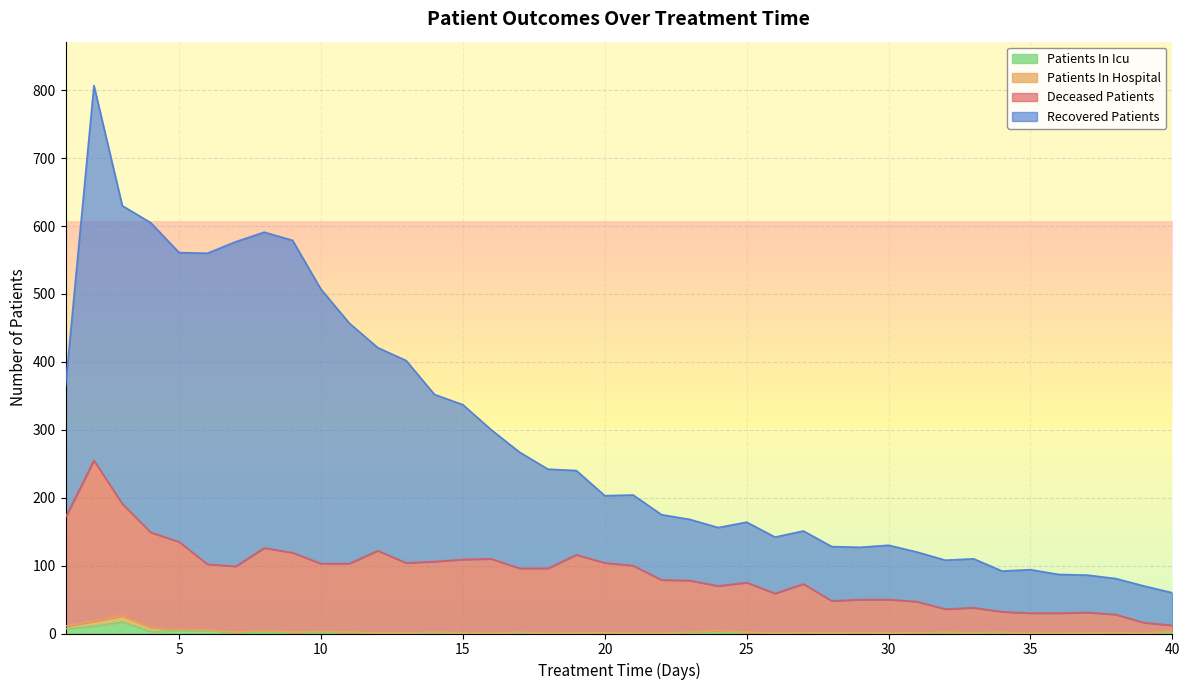

Between 22 and 37, which is larger?

22